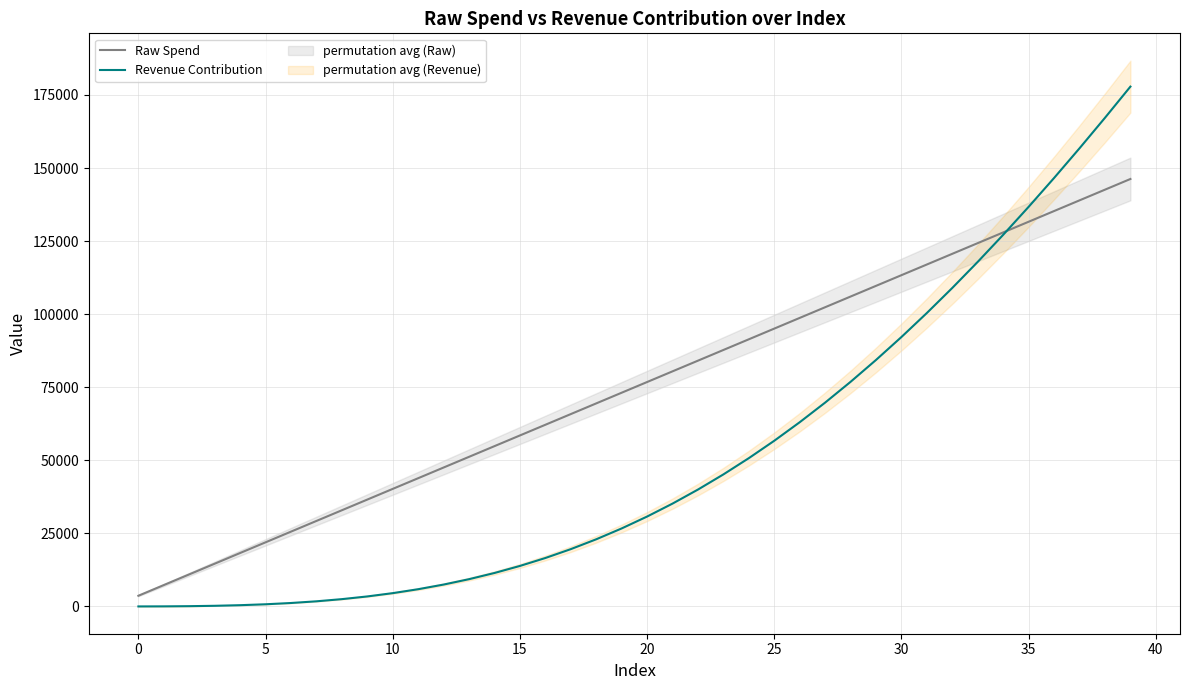

How many values in the Revenue Contribution series are below 30755?

20